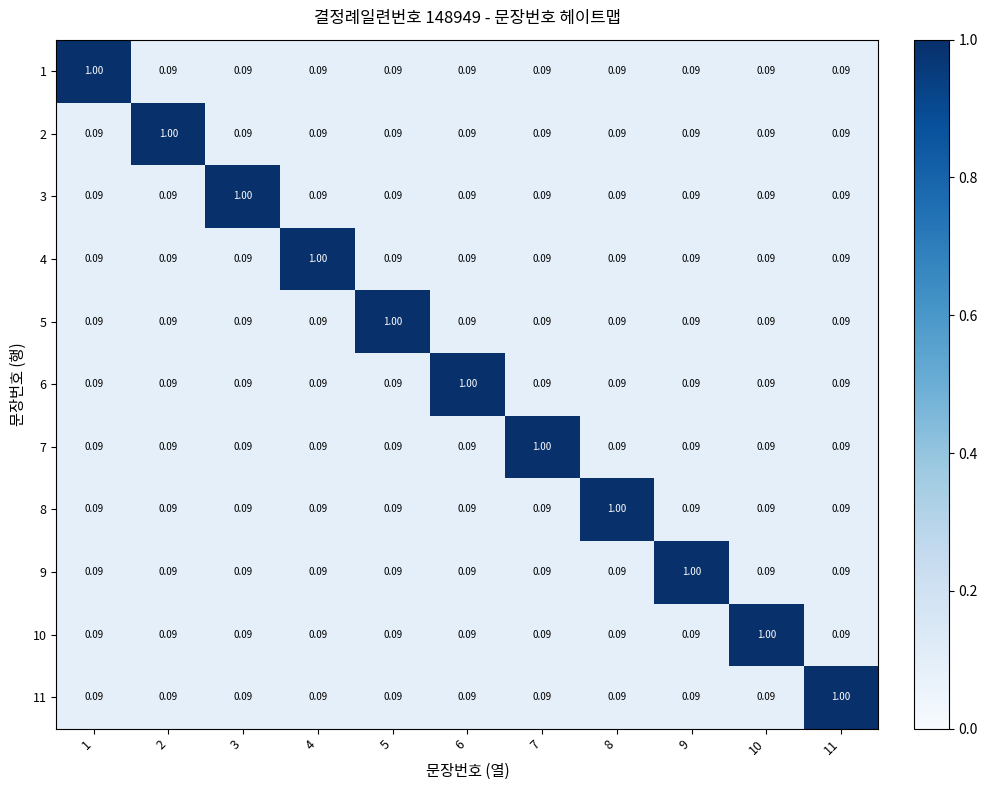

Reading right to left, list all the values displayed in this chart.

1: 11=0.1	10=0.1	9=0.1	8=0.1	7=0.1	6=0.1	5=0.1	4=0.1	3=0.1	2=0.1	1=1.0
2: 11=0.1	10=0.1	9=0.1	8=0.1	7=0.1	6=0.1	5=0.1	4=0.1	3=0.1	2=1.0	1=0.1
3: 11=0.1	10=0.1	9=0.1	8=0.1	7=0.1	6=0.1	5=0.1	4=0.1	3=1.0	2=0.1	1=0.1
4: 11=0.1	10=0.1	9=0.1	8=0.1	7=0.1	6=0.1	5=0.1	4=1.0	3=0.1	2=0.1	1=0.1
5: 11=0.1	10=0.1	9=0.1	8=0.1	7=0.1	6=0.1	5=1.0	4=0.1	3=0.1	2=0.1	1=0.1
6: 11=0.1	10=0.1	9=0.1	8=0.1	7=0.1	6=1.0	5=0.1	4=0.1	3=0.1	2=0.1	1=0.1
7: 11=0.1	10=0.1	9=0.1	8=0.1	7=1.0	6=0.1	5=0.1	4=0.1	3=0.1	2=0.1	1=0.1
8: 11=0.1	10=0.1	9=0.1	8=1.0	7=0.1	6=0.1	5=0.1	4=0.1	3=0.1	2=0.1	1=0.1
9: 11=0.1	10=0.1	9=1.0	8=0.1	7=0.1	6=0.1	5=0.1	4=0.1	3=0.1	2=0.1	1=0.1
10: 11=0.1	10=1.0	9=0.1	8=0.1	7=0.1	6=0.1	5=0.1	4=0.1	3=0.1	2=0.1	1=0.1
11: 11=1.0	10=0.1	9=0.1	8=0.1	7=0.1	6=0.1	5=0.1	4=0.1	3=0.1	2=0.1	1=0.1